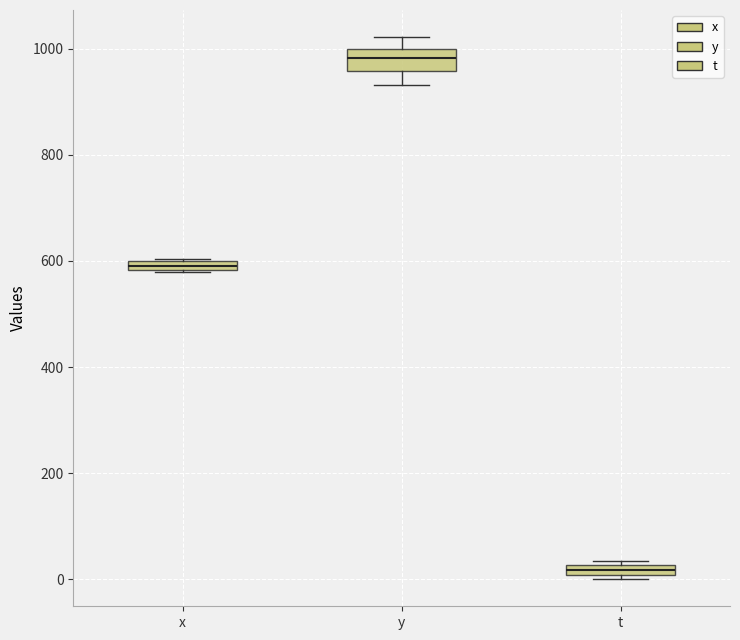

Which box has the highest median line?

y